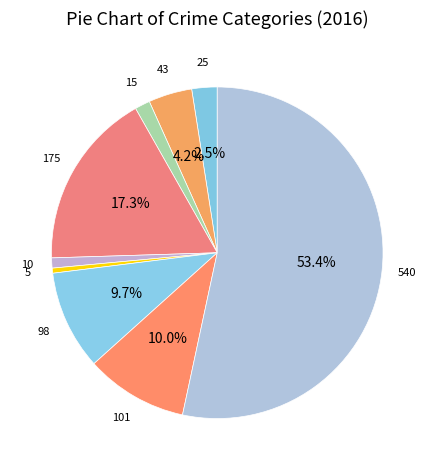

What is the smallest slice in the pie chart?

Homicide